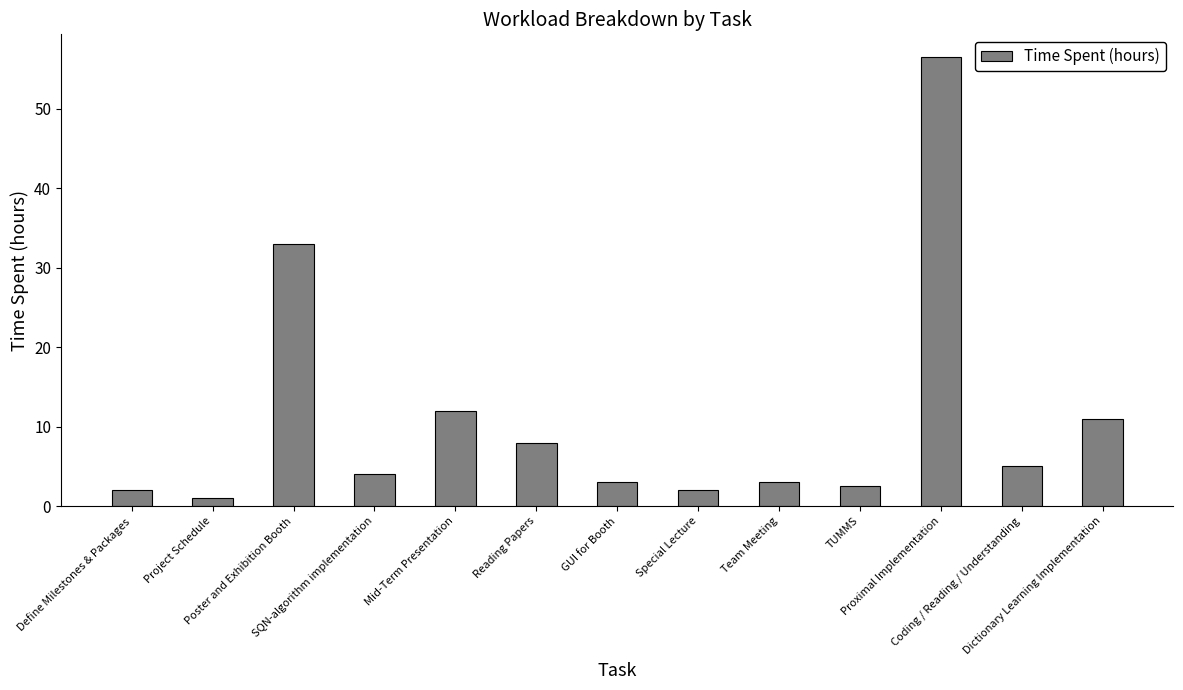

Which has a higher value, Proximal Implementation or Team Meeting?

Proximal Implementation